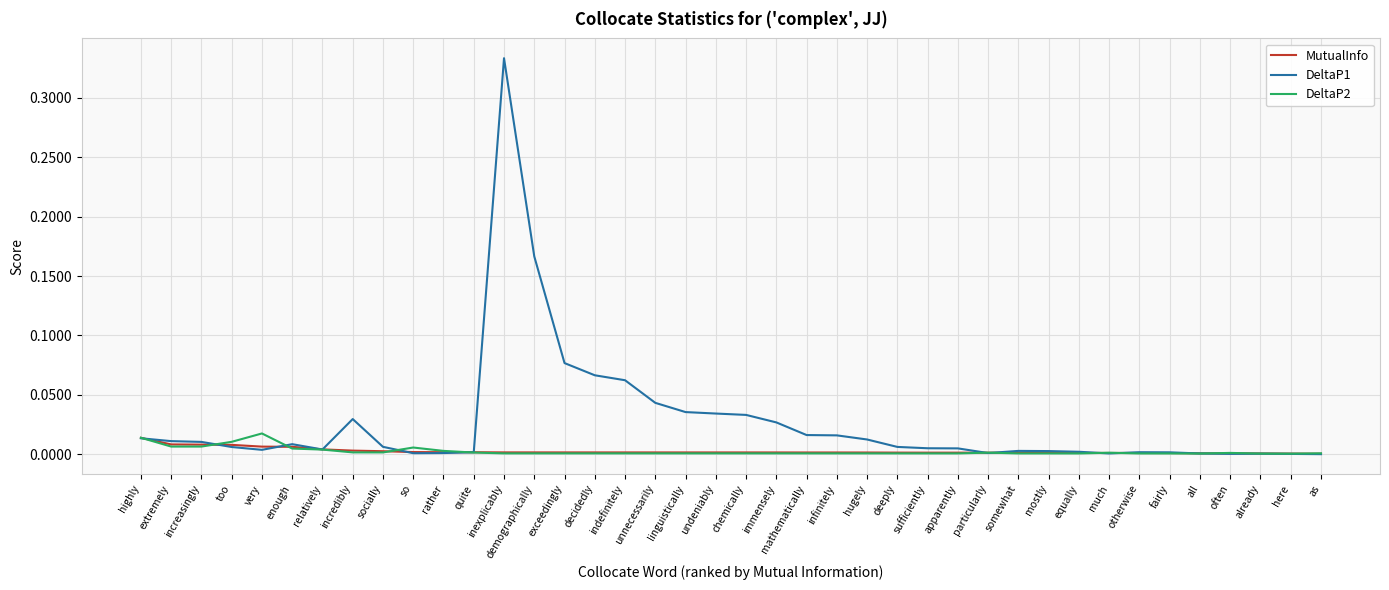

What are all the series names shown in the legend?

MutualInfo, DeltaP1, DeltaP2